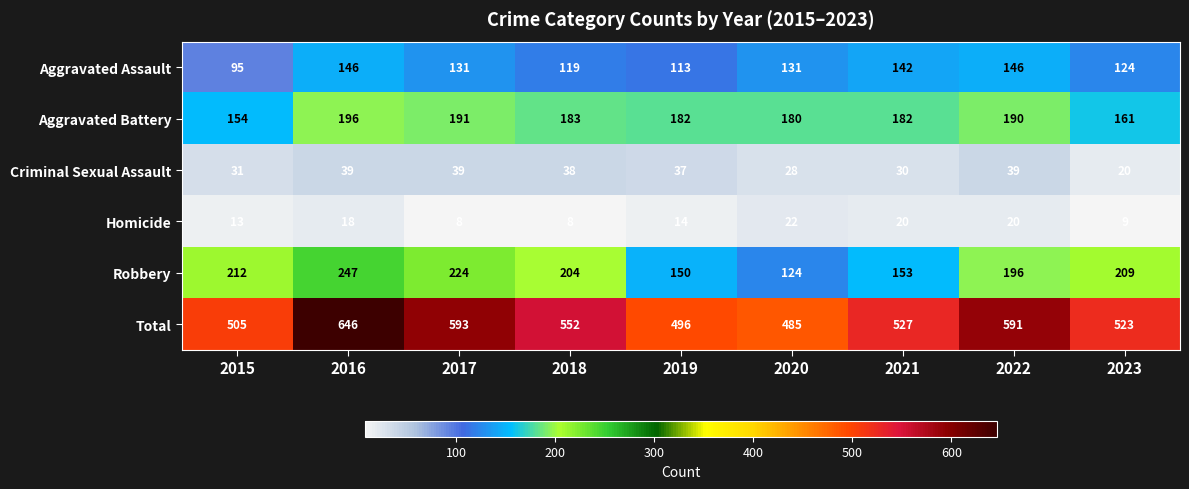

Which series changed the most between 2017 and 2018?

Total